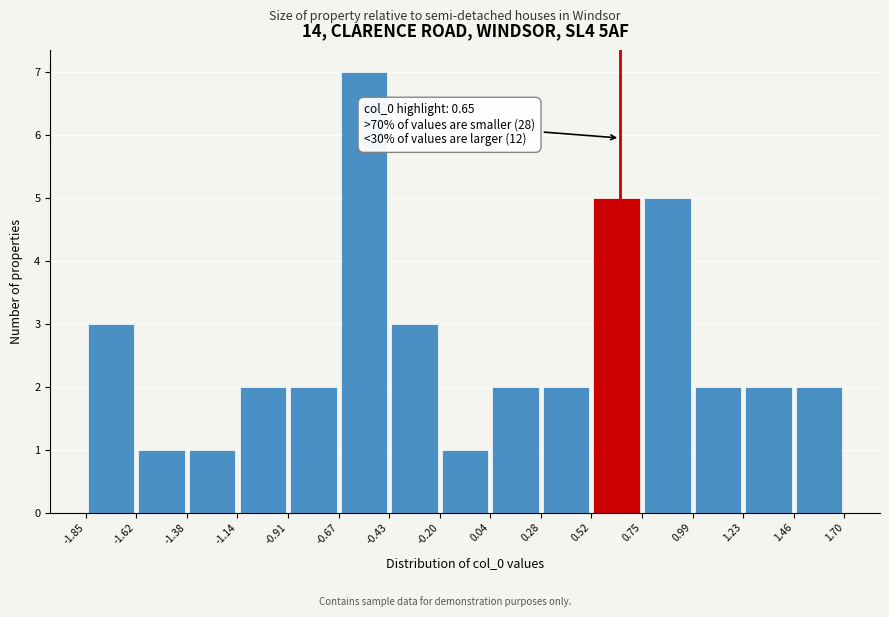

Over which range of the x-axis is the bar tallest?

-0.67 to -0.43